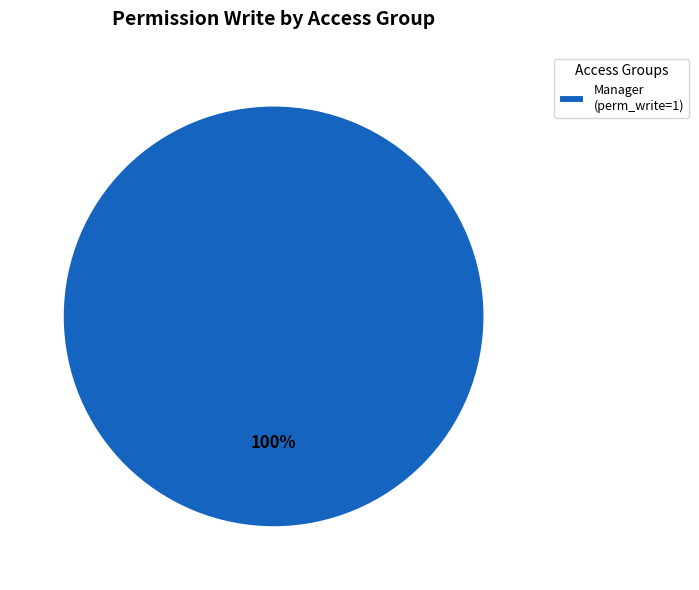

Is there a majority slice in this chart?

Yes